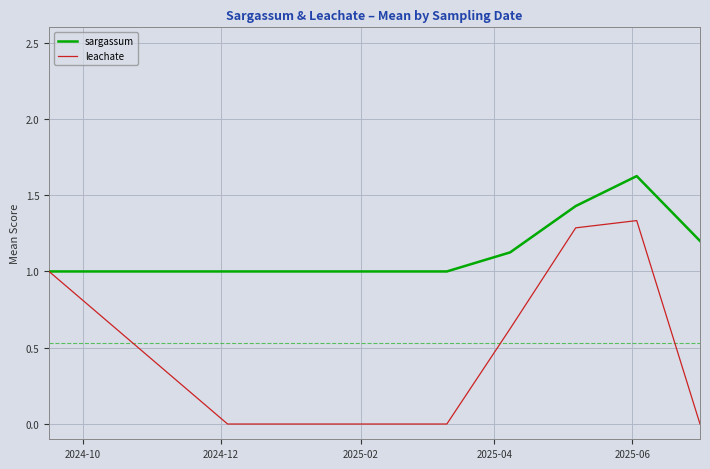

Which series has the widest spread of values?

leachate